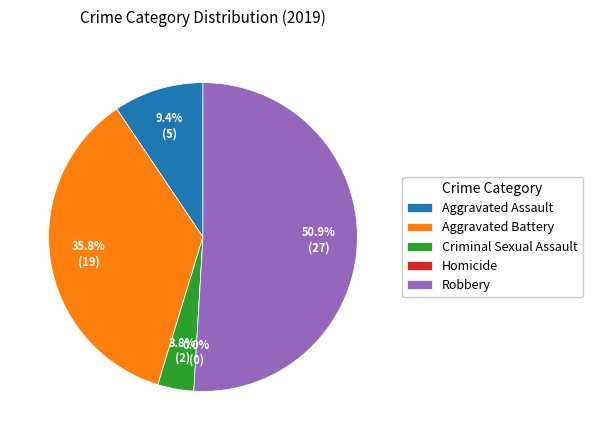

Combined, what portion of the pie is Aggravated Assault and Criminal Sexual Assault?

13.2%